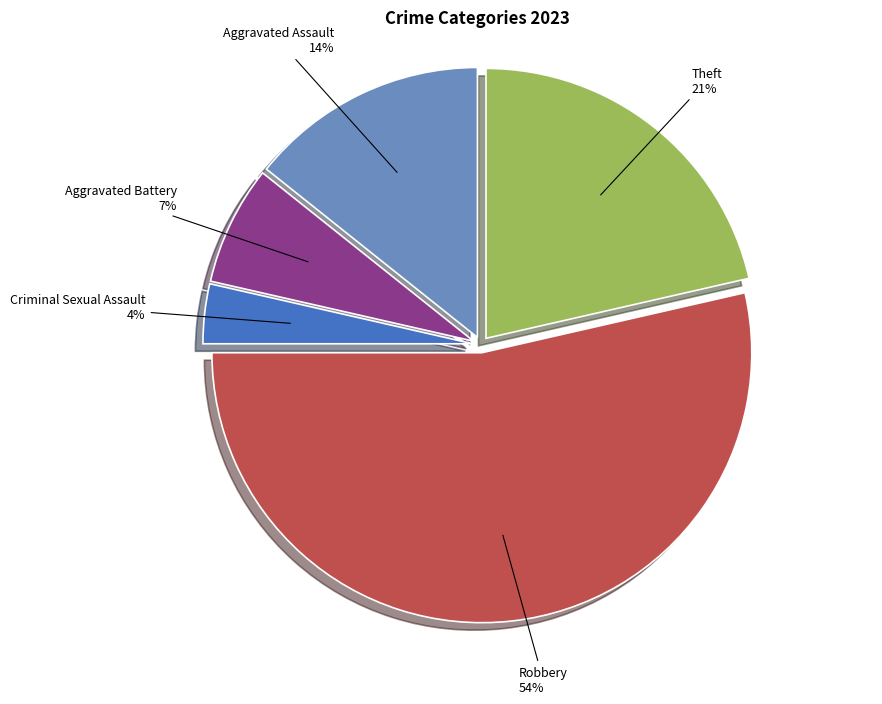

To the nearest percent, what is the average slice percentage?

20%